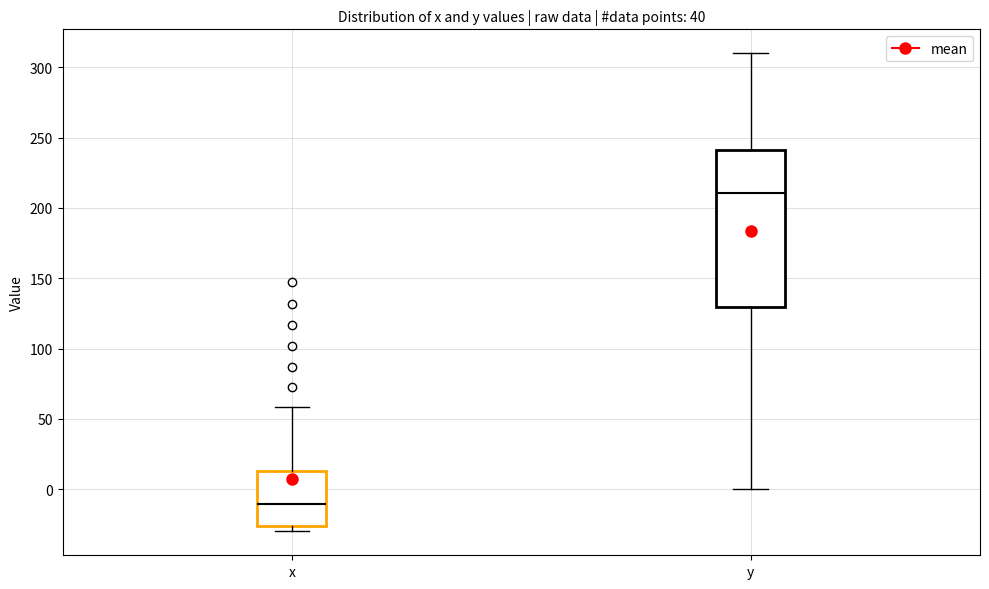

Which box's median line is the highest?

y